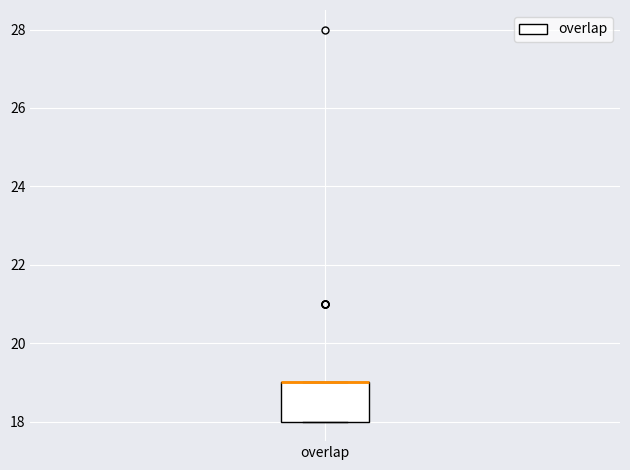

Where is the lower edge of the box for overlap on the y-axis? The values are not printed on the chart, so give them approximately, as read against the axis.

18